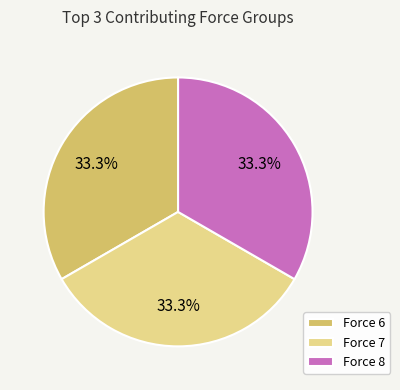

How much of the chart is everything except Force 8?

66.7%